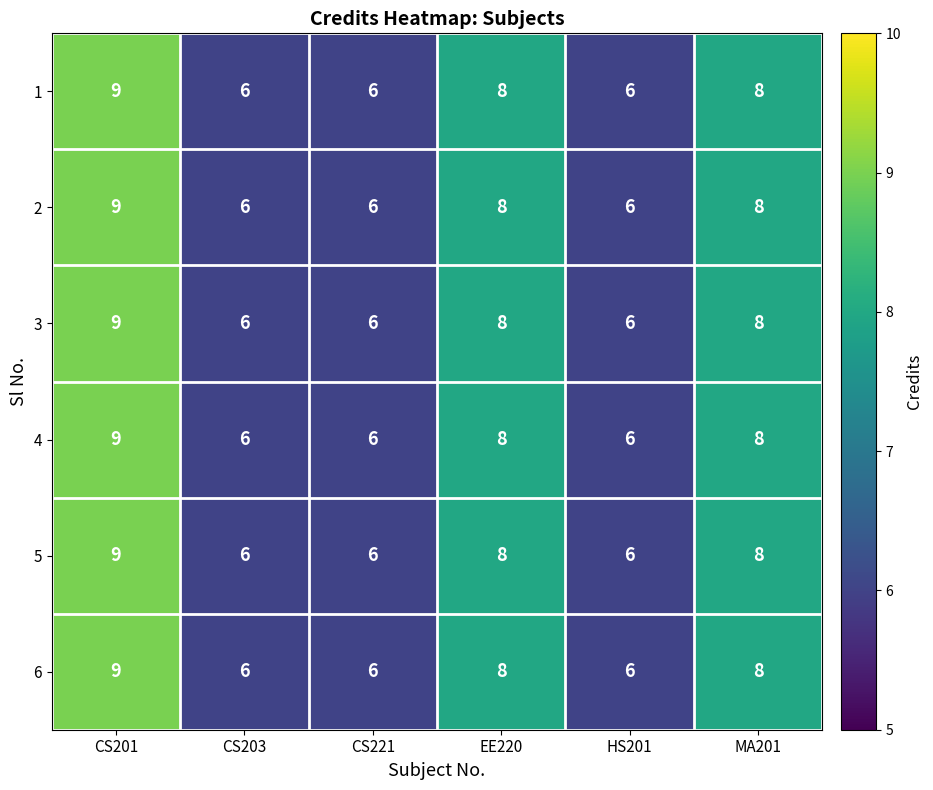

What is the maximum value shown in the chart?

9